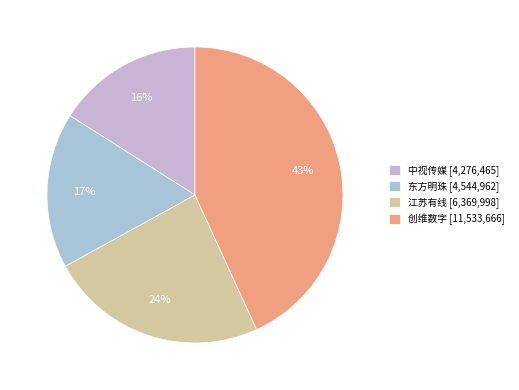

To the nearest percent, what percentage of the pie is 创维数字?

43%